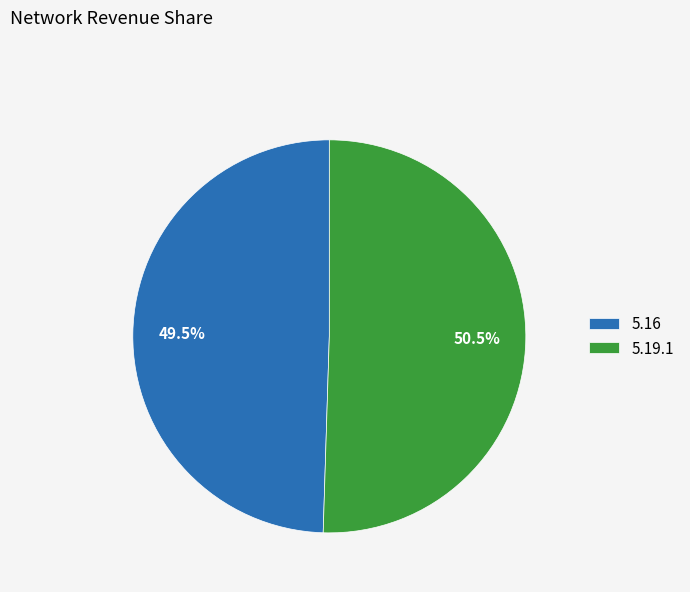

What is the ratio of the value at 5.16 to the value at 5.19.1?

1.0